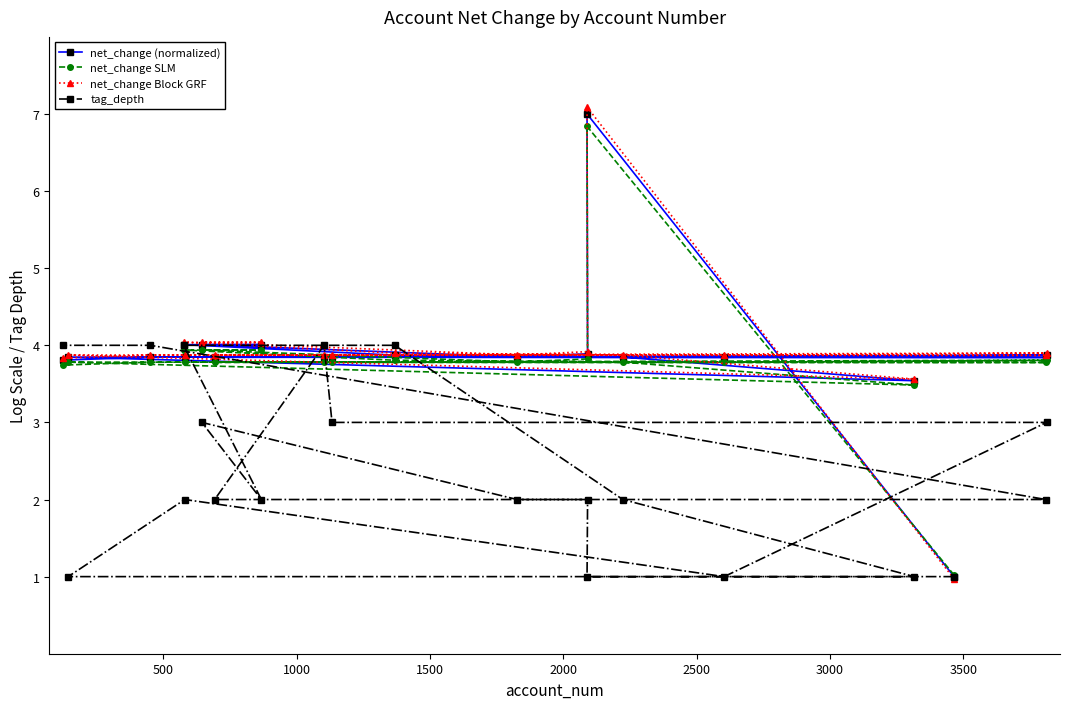

True or false: tag_depth and net_change (normalized) cross at least once.

True